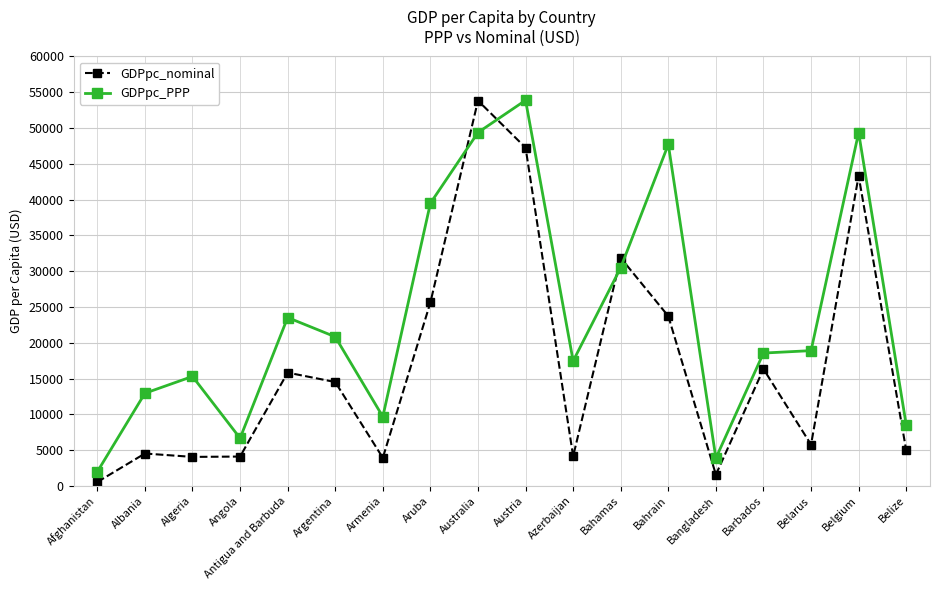

Where do GDPpc_nominal and GDPpc_PPP first cross each other?

Aruba and Australia